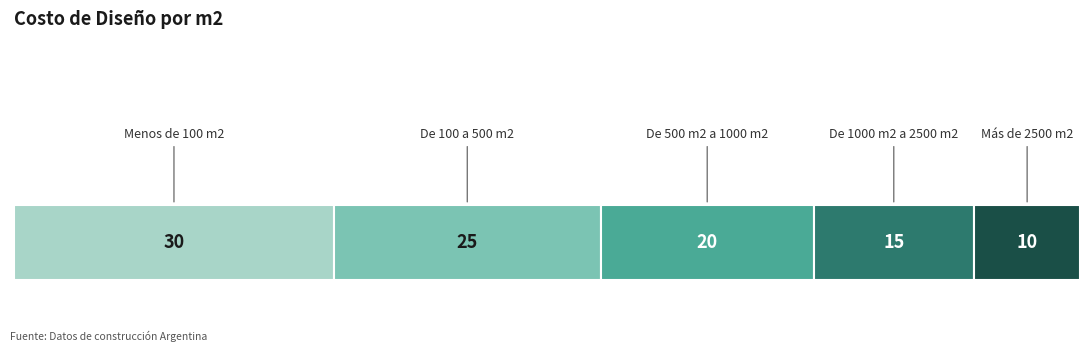

What is the value of the 4th bar from the left?

15